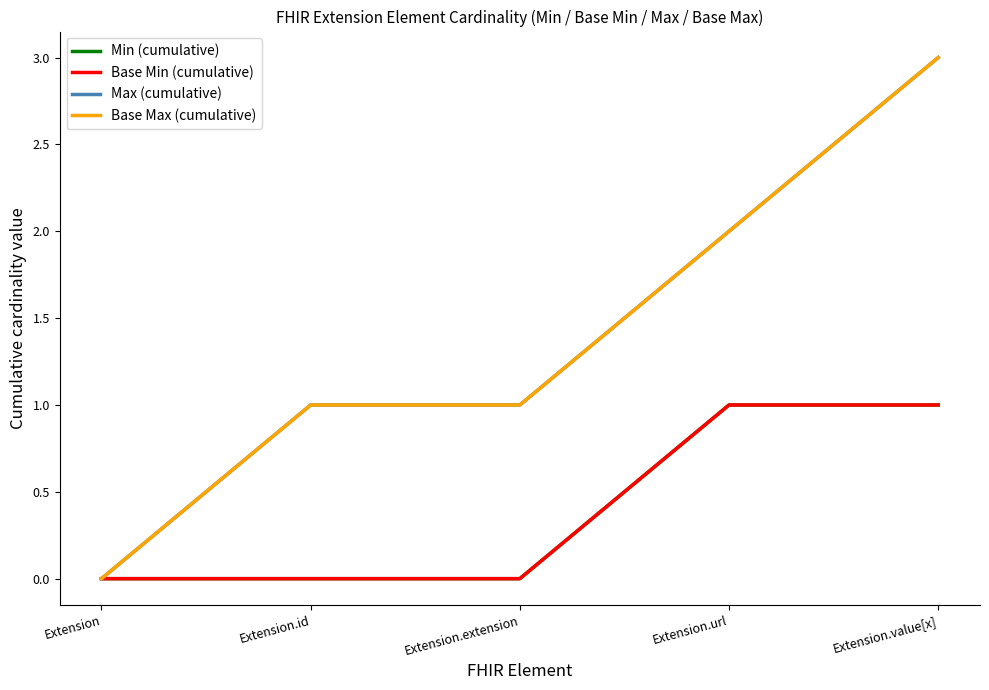

What is the total value across all series at Extension.extension?

2